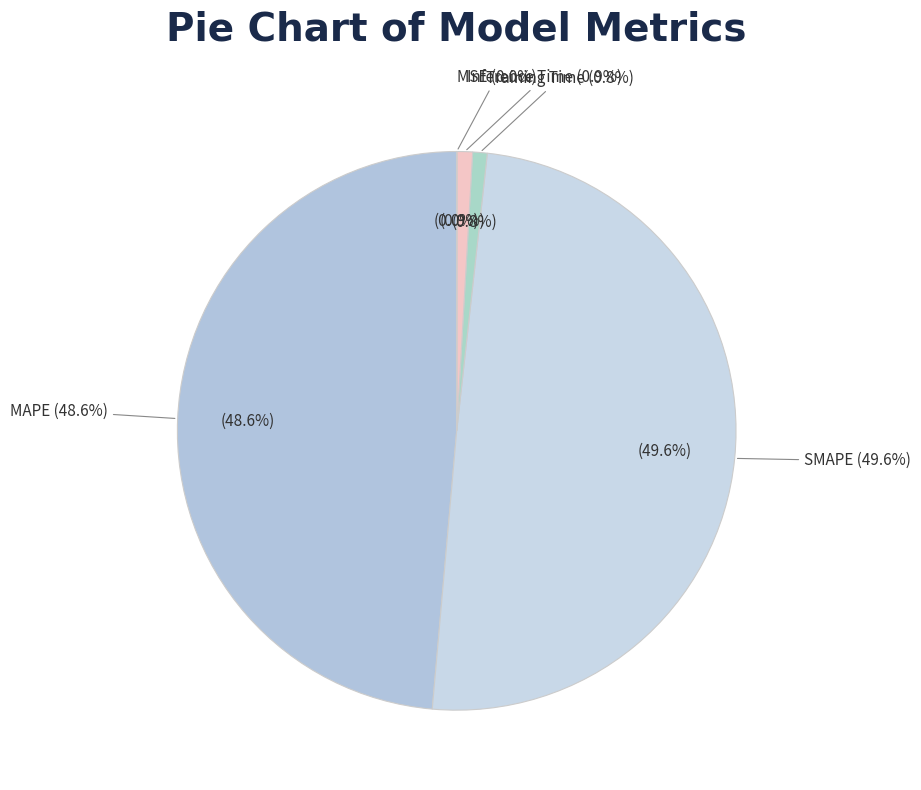

To the nearest percent, what portion does Inference Time represent?

1%